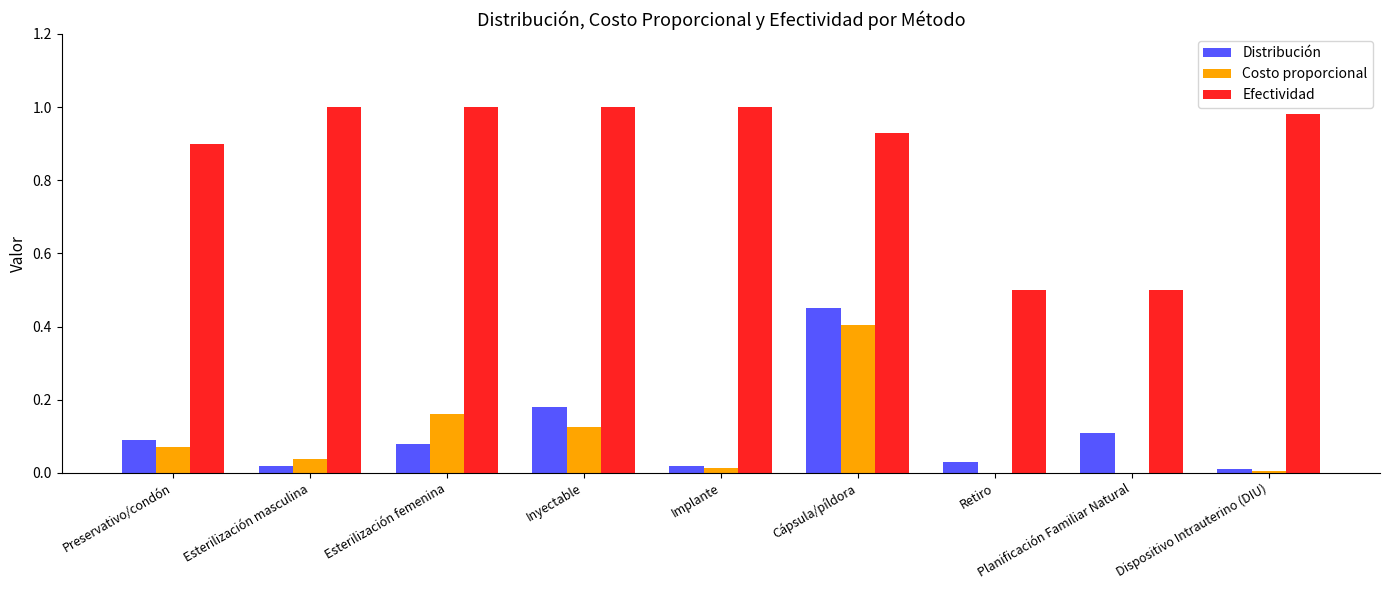

Is the value of Efectividad at Retiro greater than the value of Costo proporcional at Planificación Familiar Natural?

Yes